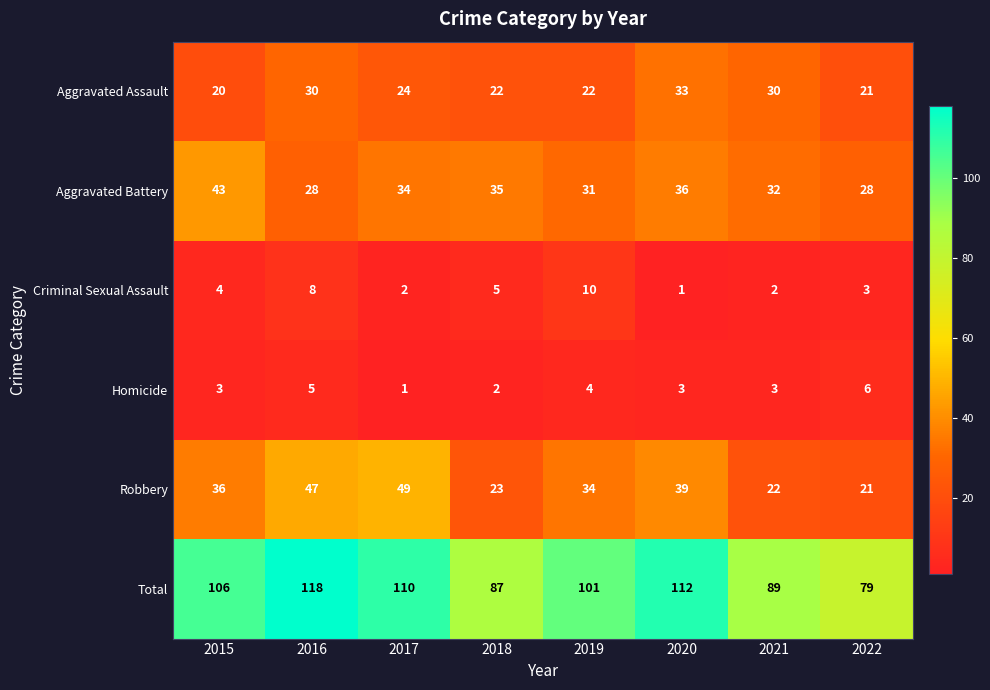

The Aggravated Battery series shows 32 at 2021. True or false?

True